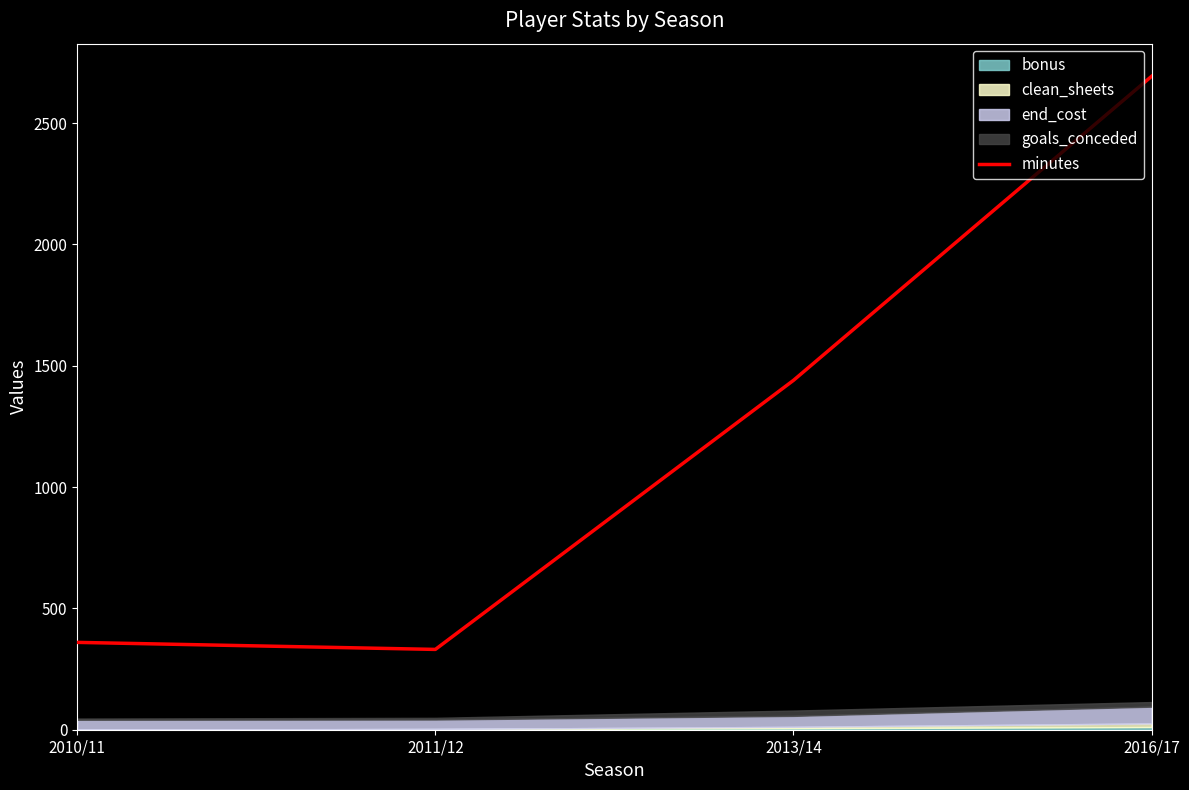

What is the greatest value displayed?

2693